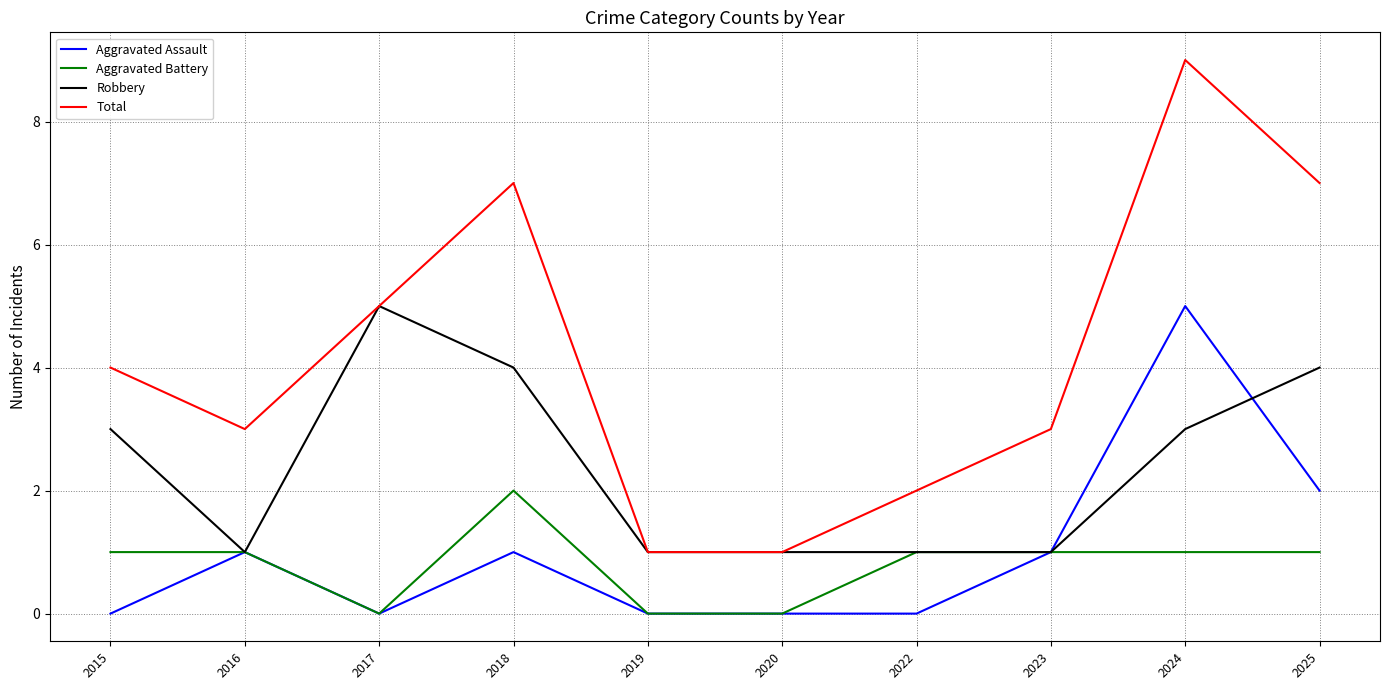

What are all the series names shown in the legend?

Aggravated Assault, Aggravated Battery, Robbery, Total